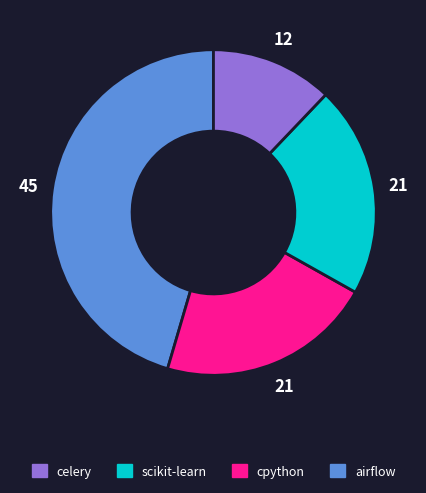

Does any single category account for the majority?

No